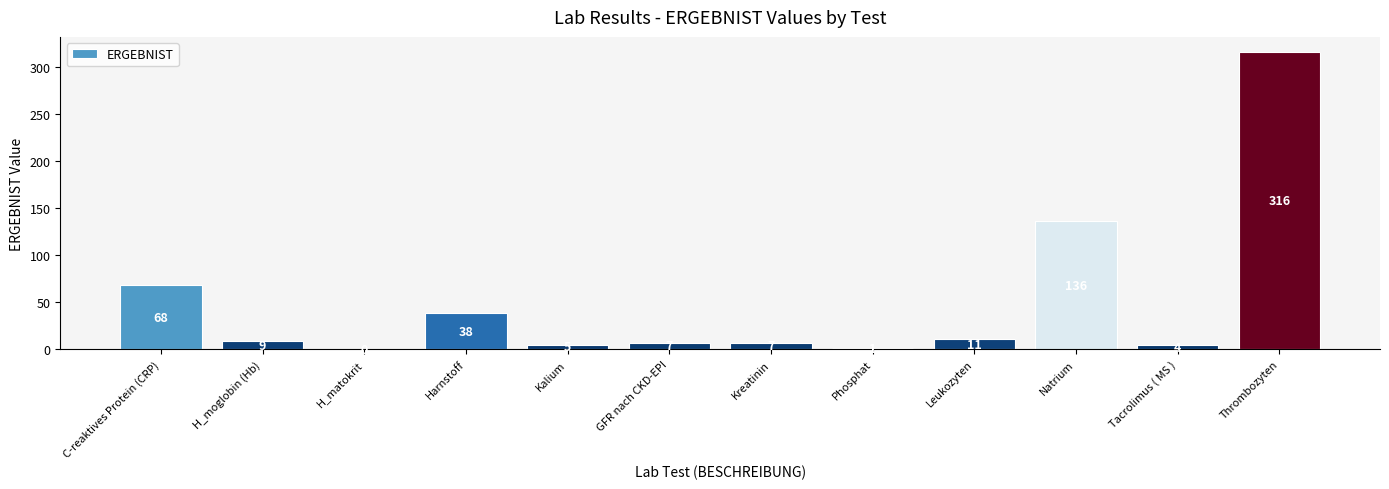

What is the maximum value shown in the chart?

316